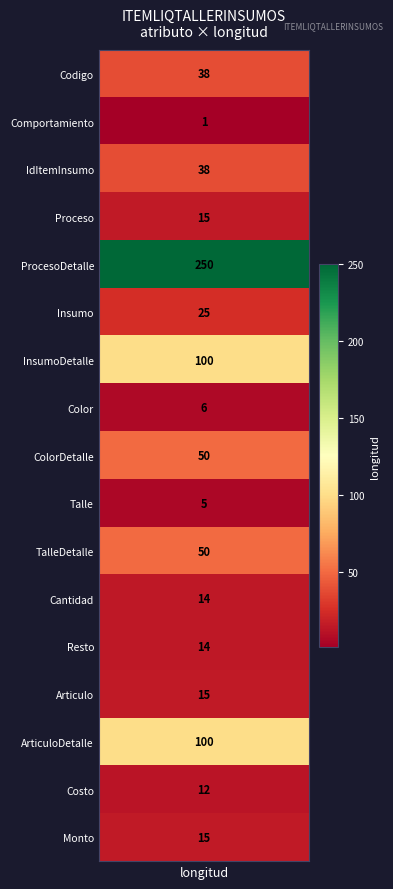

What is the ratio of the value at 14 to the value at 11?

7.1